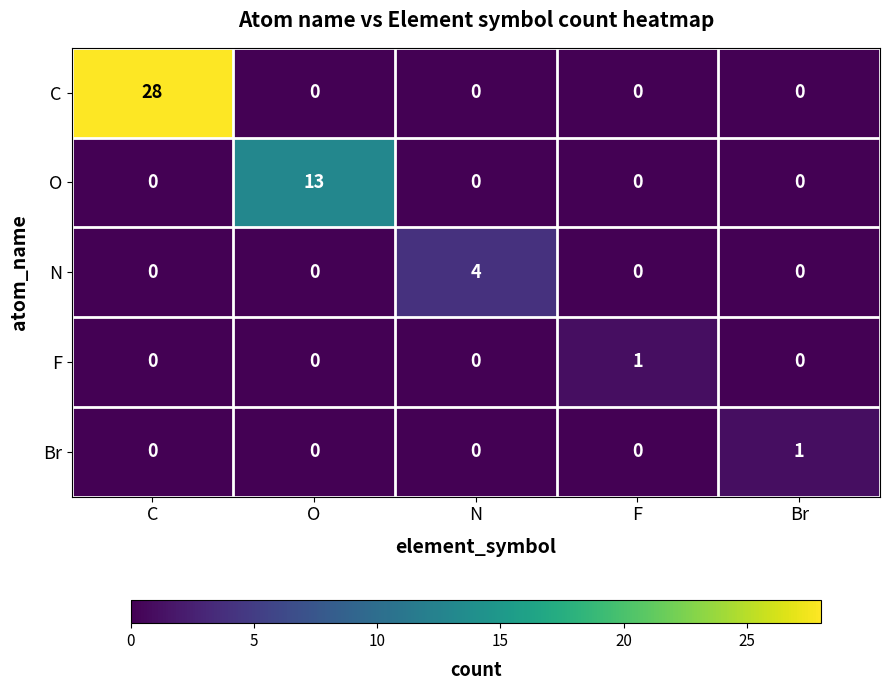

What is the difference between the maximum and minimum values in the C series?

28